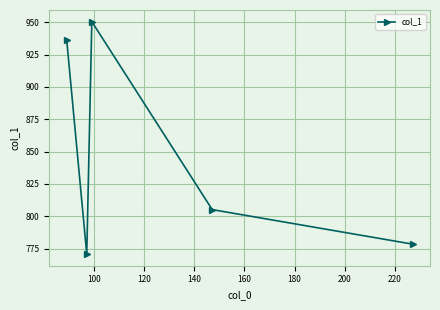

Does the chart have visible grid lines?

Yes